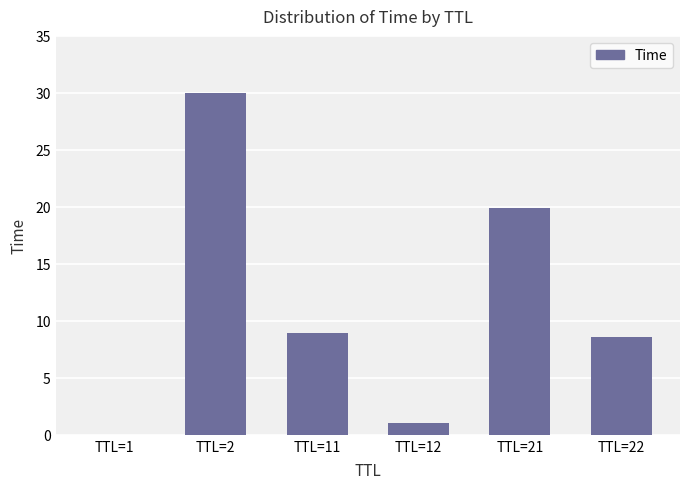

What is the average value?

11.4